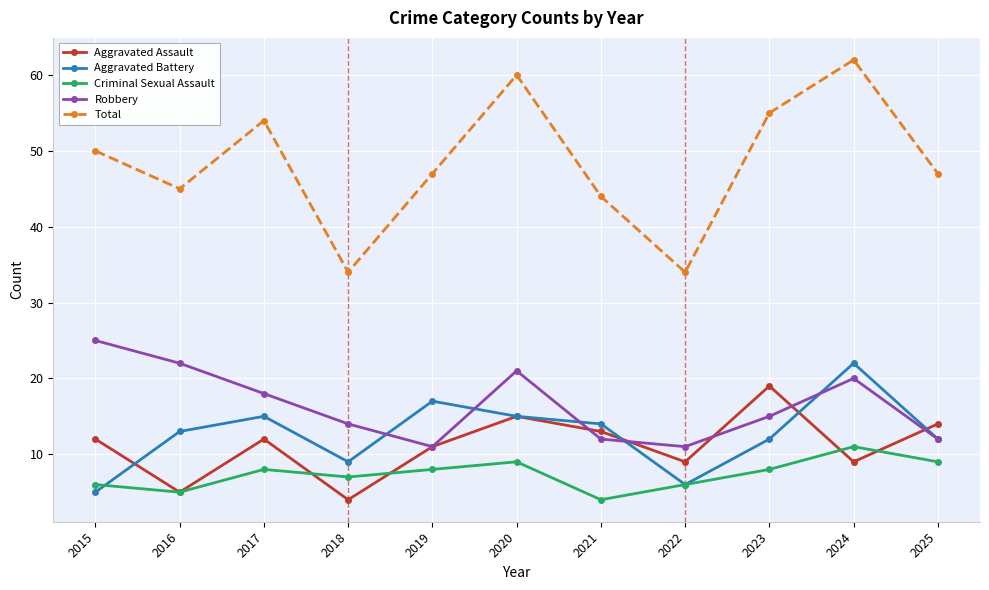

What is the minimum value shown in the chart?

4